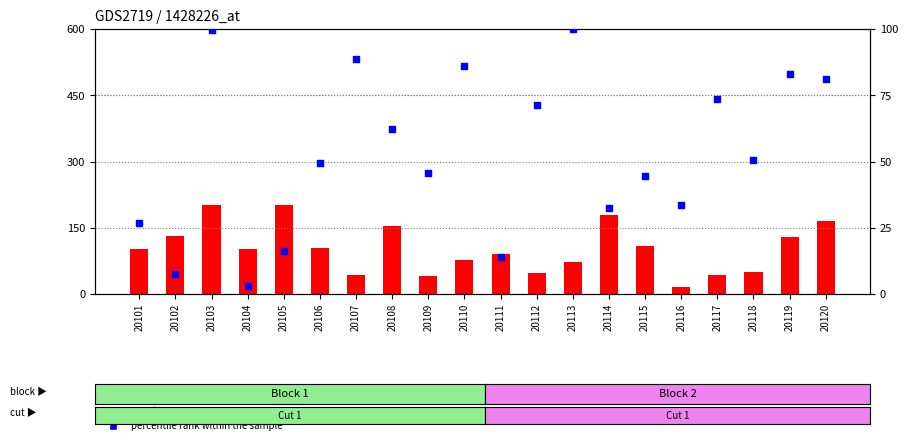

What are all the series names shown in the legend?

count, percentile rank within the sample